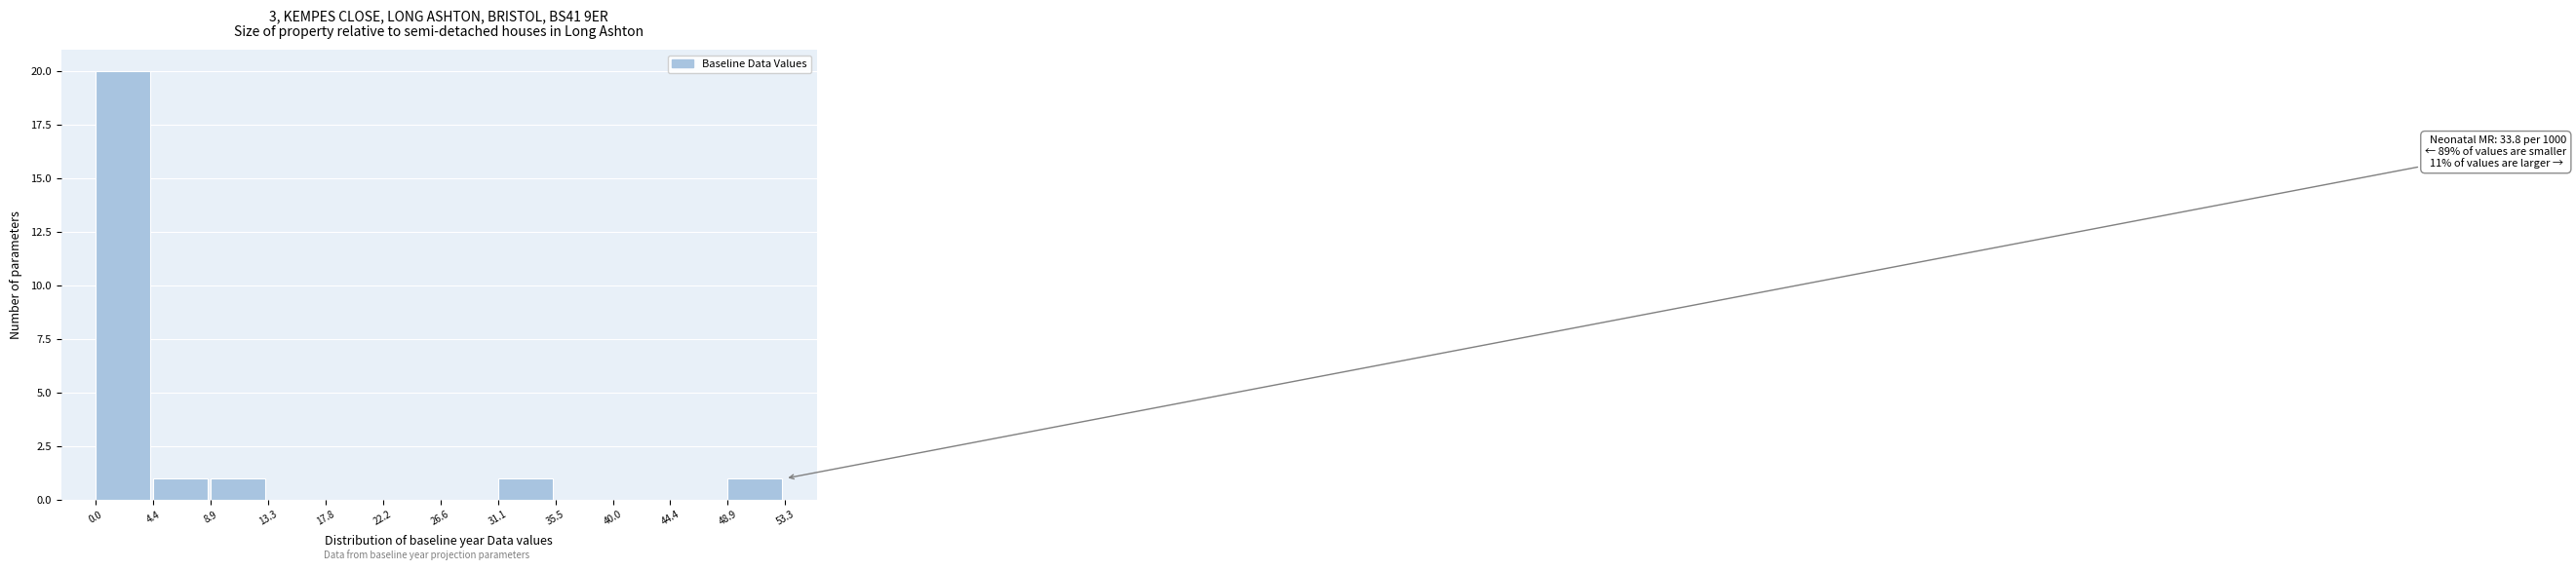

Which range on the x-axis has the tallest bar?

0.0 to 4.4